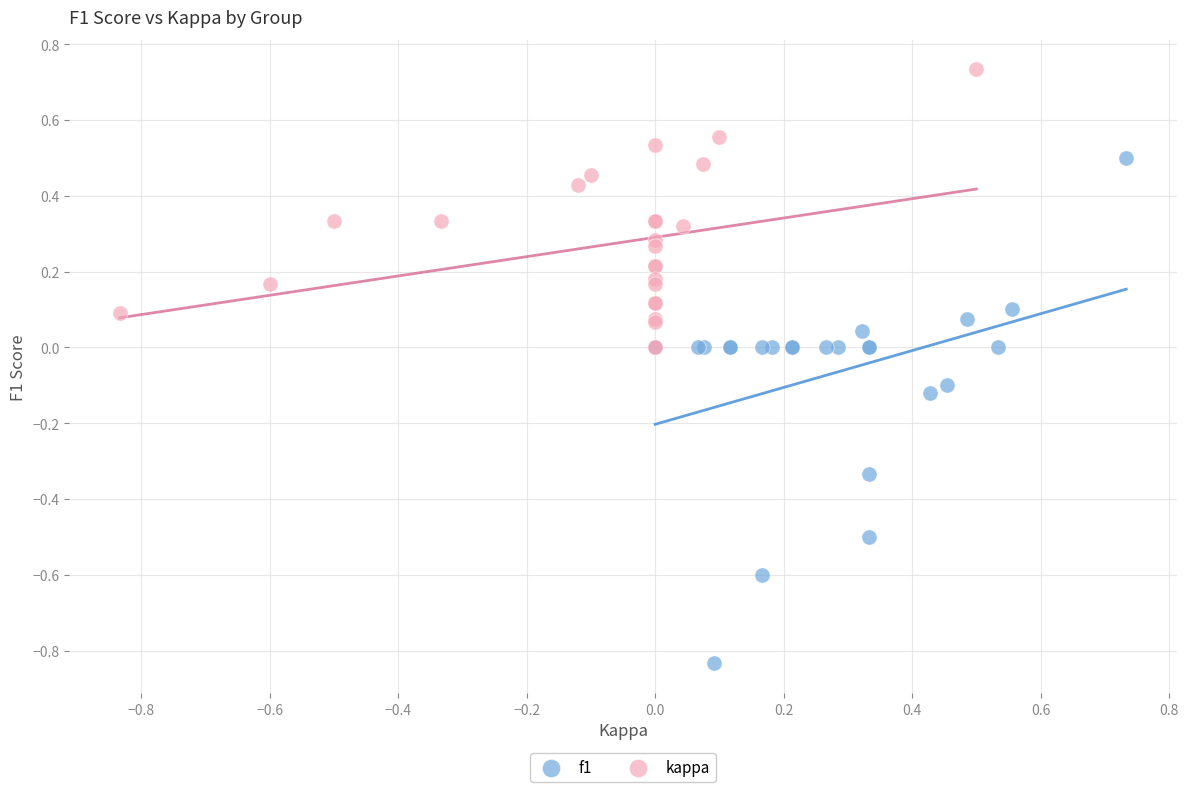

Which series contains the lowest Y value?

f1